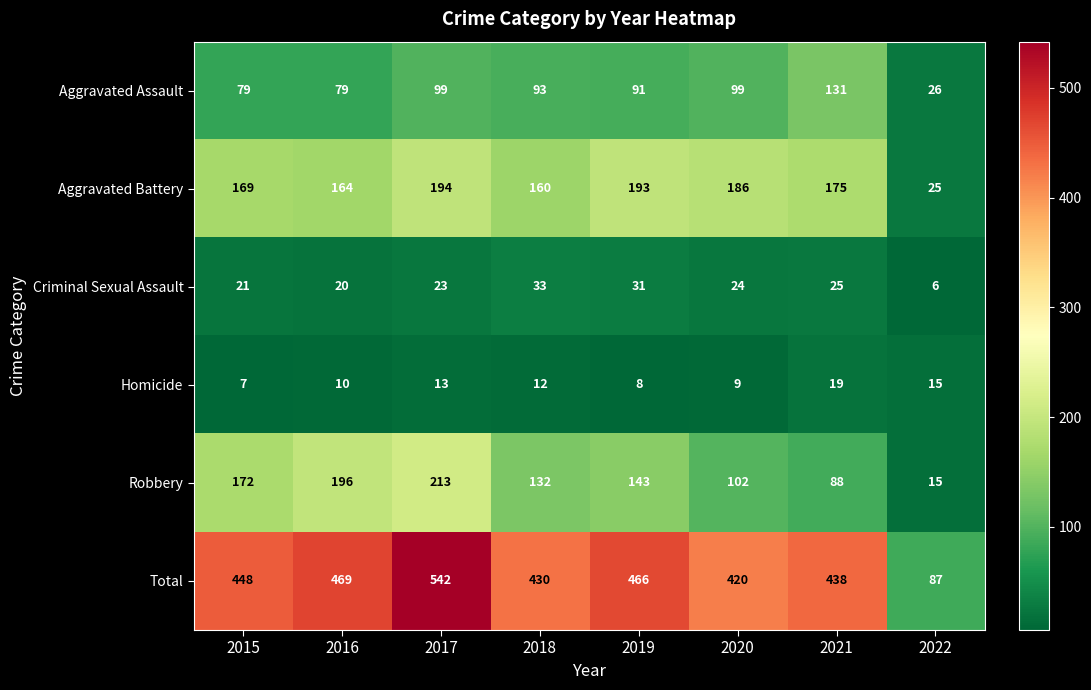

Rank the series by their maximum value, from lowest to highest.

Homicide, Criminal Sexual Assault, Aggravated Assault, Aggravated Battery, Robbery, Total